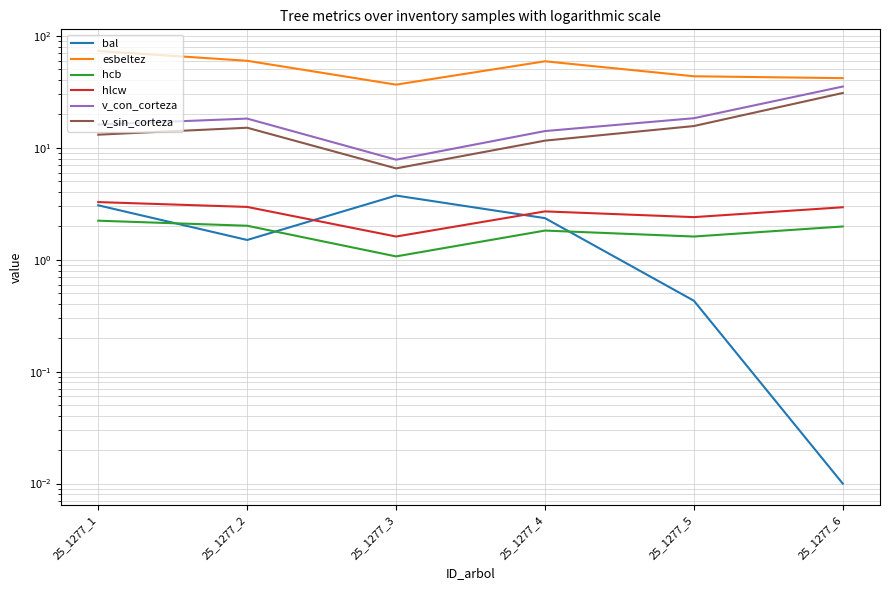

How many lines are shown in the chart?

6